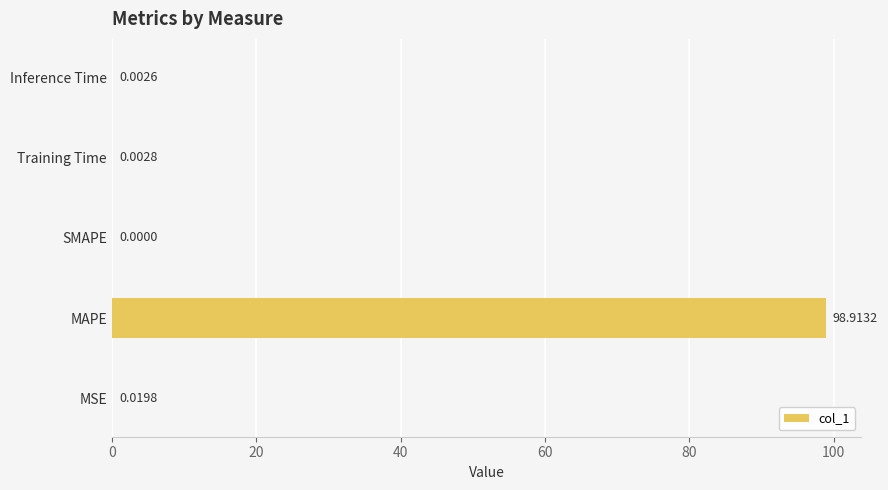

What is the sum of the values at MSE and MAPE?

98.9